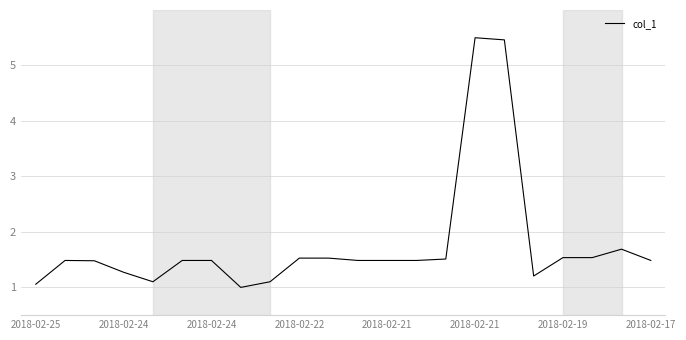

What is the maximum value shown in the chart?

5.5